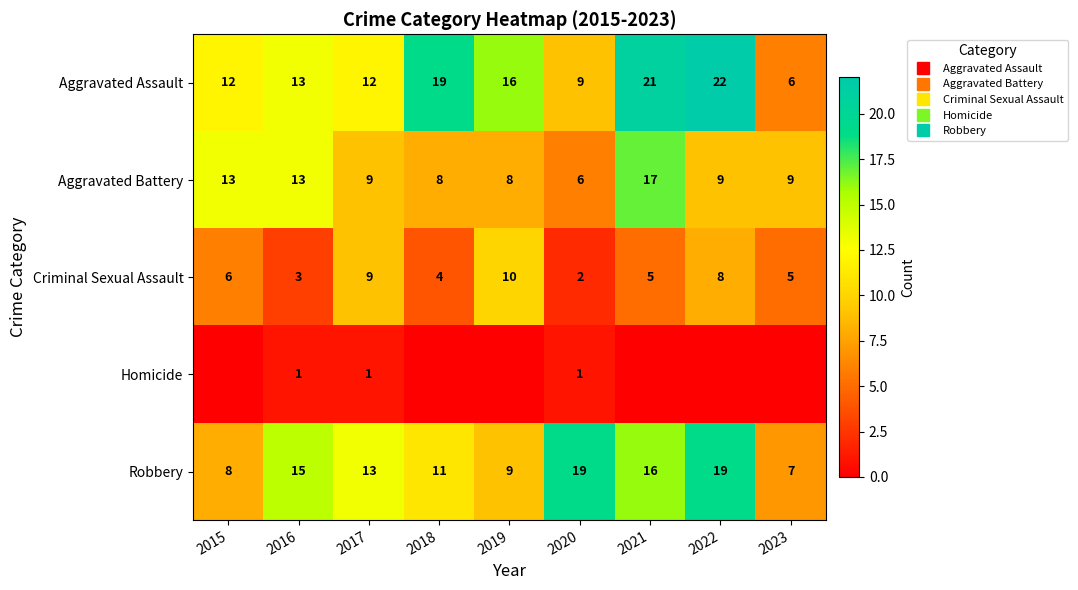

Which series has the widest spread of values?

Aggravated Assault